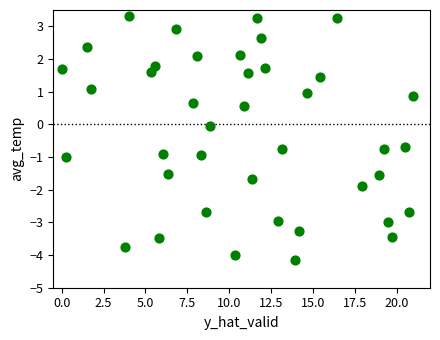

What is the range of X values (max minus min)?

21.0